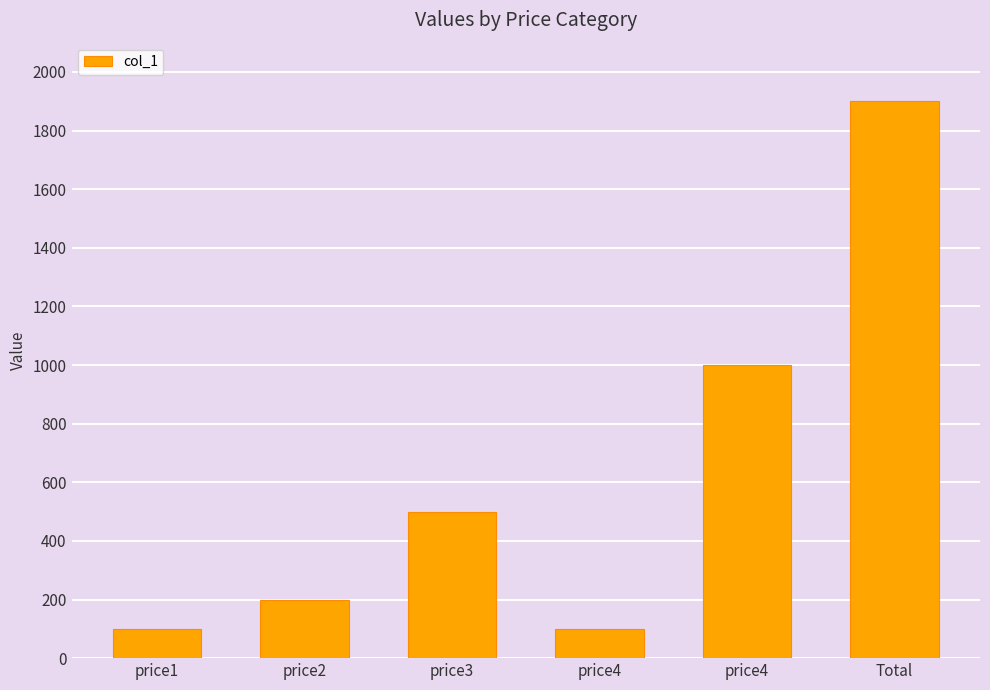

What is the label of the 5th bar from the left?

price4